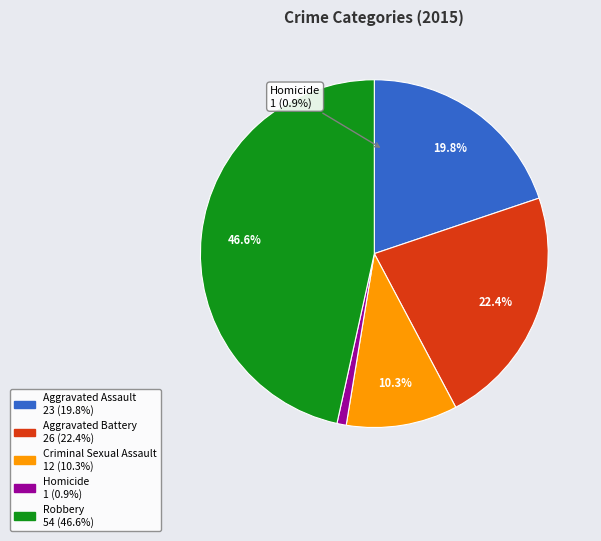

To the nearest percent, what is the combined percentage of Robbery and Criminal Sexual Assault?

57%